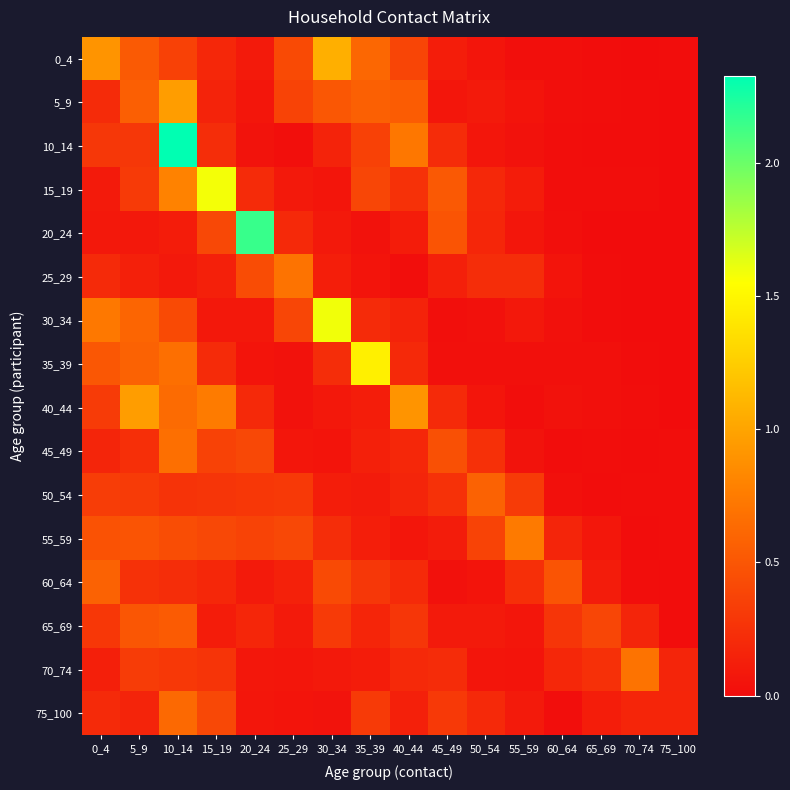

Reading left to right, list all the values displayed in this chart.

0_4: 0_4=0.9	5_9=0.5	10_14=0.4	15_19=0.2	20_24=0.1	25_29=0.4	30_34=1.1	35_39=0.6	40_44=0.4	45_49=0.1	50_54=0.1	55_59=0.0	60_64=0.0	65_69=0.0	70_74=0.0	75_100=0.0
5_9: 0_4=0.2	5_9=0.6	10_14=1.0	15_19=0.2	20_24=0.1	25_29=0.4	30_34=0.5	35_39=0.6	40_44=0.5	45_49=0.1	50_54=0.1	55_59=0.1	60_64=0.0	65_69=0.0	70_74=0.0	75_100=0.0
10_14: 0_4=0.3	5_9=0.3	10_14=2.3	15_19=0.2	20_24=0.0	25_29=0.0	30_34=0.2	35_39=0.4	40_44=0.7	45_49=0.2	50_54=0.1	55_59=0.0	60_64=0.0	65_69=0.0	70_74=0.0	75_100=0.0
15_19: 0_4=0.1	5_9=0.3	10_14=0.8	15_19=1.6	20_24=0.2	25_29=0.1	30_34=0.1	35_39=0.4	40_44=0.3	45_49=0.5	50_54=0.2	55_59=0.1	60_64=0.0	65_69=0.0	70_74=0.0	75_100=0.0
20_24: 0_4=0.1	5_9=0.1	10_14=0.1	15_19=0.4	20_24=2.2	25_29=0.2	30_34=0.1	35_39=0.0	40_44=0.1	45_49=0.5	50_54=0.2	55_59=0.1	60_64=0.0	65_69=0.0	70_74=0.0	75_100=0.0
25_29: 0_4=0.2	5_9=0.1	10_14=0.1	15_19=0.1	20_24=0.4	25_29=0.7	30_34=0.1	35_39=0.1	40_44=0.0	45_49=0.1	50_54=0.2	55_59=0.2	60_64=0.1	65_69=0.0	70_74=0.0	75_100=0.0
30_34: 0_4=0.7	5_9=0.6	10_14=0.4	15_19=0.1	20_24=0.1	25_29=0.4	30_34=1.6	35_39=0.2	40_44=0.2	45_49=0.0	50_54=0.0	55_59=0.1	60_64=0.0	65_69=0.0	70_74=0.0	75_100=0.0
35_39: 0_4=0.5	5_9=0.6	10_14=0.7	15_19=0.2	20_24=0.1	25_29=0.0	30_34=0.2	35_39=1.5	40_44=0.2	45_49=0.0	50_54=0.0	55_59=0.0	60_64=0.0	65_69=0.0	70_74=0.0	75_100=0.0
40_44: 0_4=0.3	5_9=1.0	10_14=0.6	15_19=0.8	20_24=0.2	25_29=0.0	30_34=0.1	35_39=0.1	40_44=0.9	45_49=0.2	50_54=0.1	55_59=0.0	60_64=0.0	65_69=0.0	70_74=0.0	75_100=0.0
45_49: 0_4=0.2	5_9=0.2	10_14=0.7	15_19=0.4	20_24=0.4	25_29=0.1	30_34=0.1	35_39=0.1	40_44=0.2	45_49=0.5	50_54=0.2	55_59=0.0	60_64=0.0	65_69=0.0	70_74=0.0	75_100=0.0
50_54: 0_4=0.3	5_9=0.3	10_14=0.3	15_19=0.3	20_24=0.3	25_29=0.3	30_34=0.1	35_39=0.1	40_44=0.2	45_49=0.3	50_54=0.6	55_59=0.3	60_64=0.0	65_69=0.0	70_74=0.0	75_100=0.0
55_59: 0_4=0.5	5_9=0.5	10_14=0.4	15_19=0.4	20_24=0.4	25_29=0.4	30_34=0.2	35_39=0.1	40_44=0.1	45_49=0.1	50_54=0.4	55_59=0.7	60_64=0.2	65_69=0.1	70_74=0.0	75_100=0.0
60_64: 0_4=0.6	5_9=0.2	10_14=0.2	15_19=0.2	20_24=0.1	25_29=0.1	30_34=0.4	35_39=0.3	40_44=0.2	45_49=0.0	50_54=0.1	55_59=0.2	60_64=0.5	65_69=0.1	70_74=0.0	75_100=0.0
65_69: 0_4=0.3	5_9=0.5	10_14=0.5	15_19=0.1	20_24=0.2	25_29=0.1	30_34=0.3	35_39=0.2	40_44=0.3	45_49=0.1	50_54=0.1	55_59=0.1	60_64=0.3	65_69=0.4	70_74=0.2	75_100=0.0
70_74: 0_4=0.1	5_9=0.3	10_14=0.3	15_19=0.3	20_24=0.1	25_29=0.1	30_34=0.1	35_39=0.1	40_44=0.2	45_49=0.2	50_54=0.1	55_59=0.1	60_64=0.2	65_69=0.2	70_74=0.7	75_100=0.2
75_100: 0_4=0.2	5_9=0.2	10_14=0.6	15_19=0.4	20_24=0.1	25_29=0.1	30_34=0.0	35_39=0.3	40_44=0.1	45_49=0.3	50_54=0.2	55_59=0.1	60_64=0.0	65_69=0.1	70_74=0.2	75_100=0.2